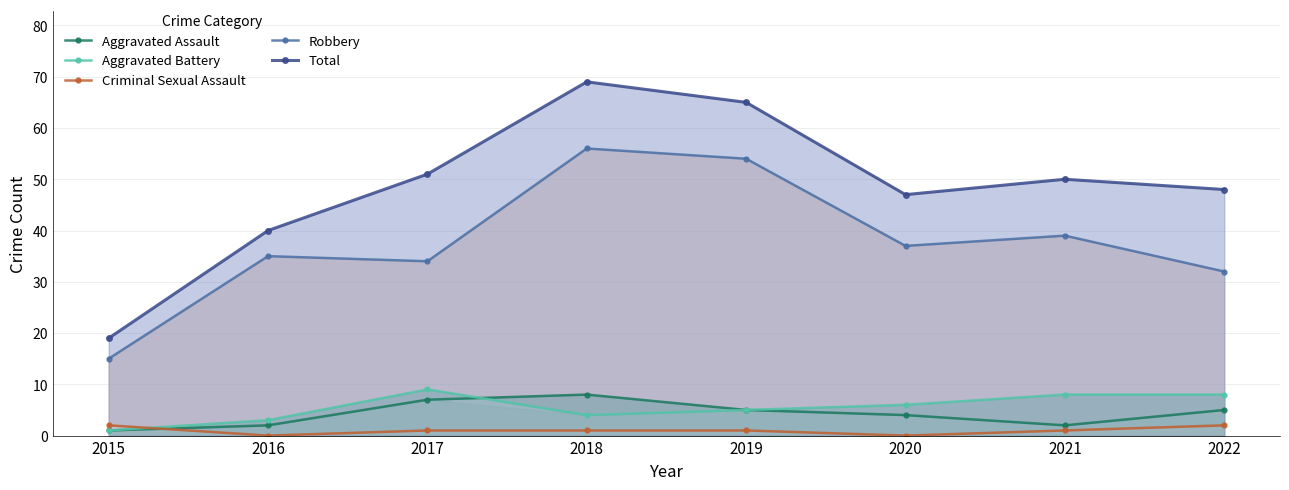

Is the value of Aggravated Battery at 2018 greater than the value of Aggravated Assault at 2018?

No